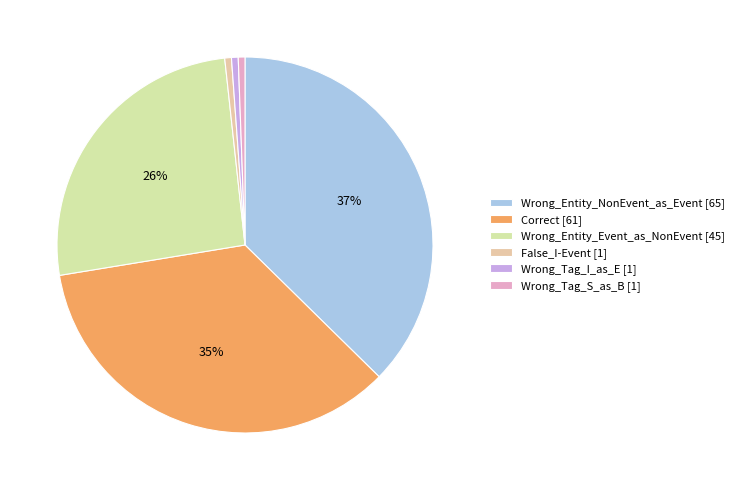

Count the number of slices in the pie.

6